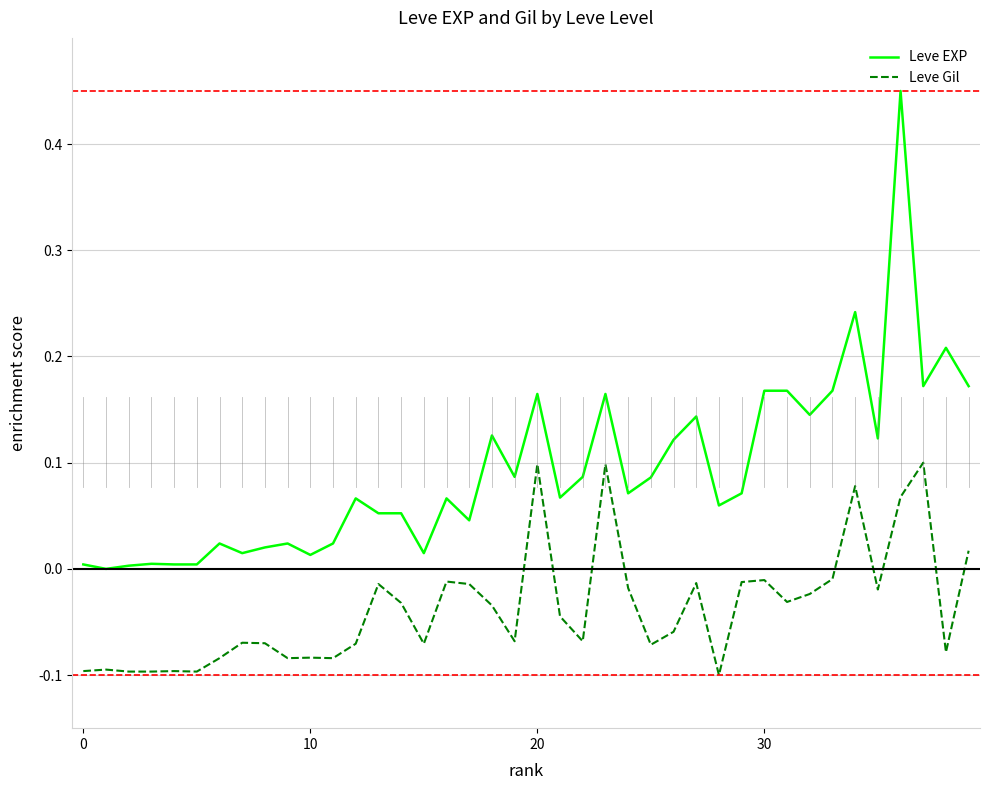

How many distinct data groups are displayed?

2